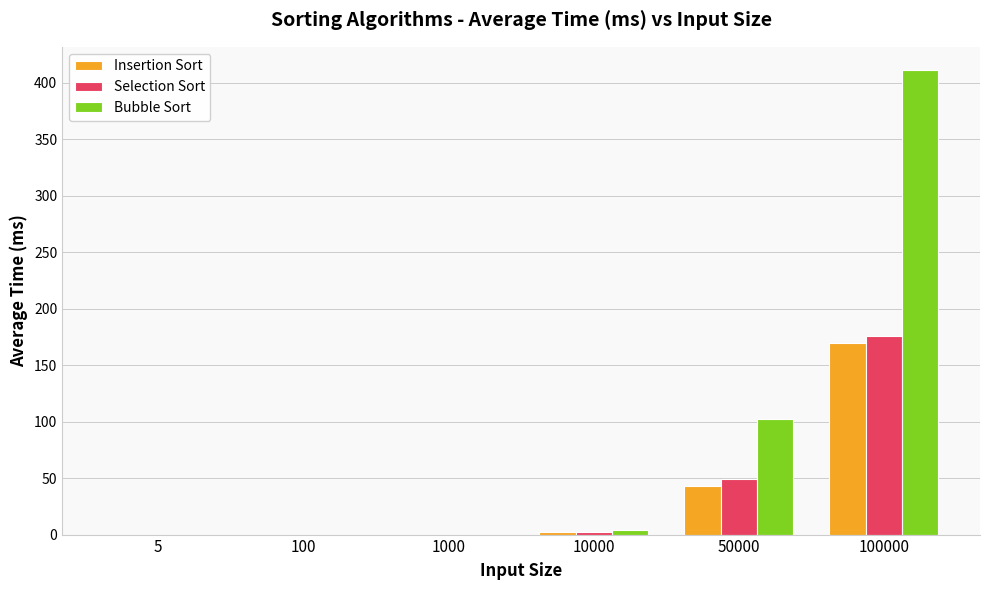

Which series has the largest total across all categories?

Bubble Sort